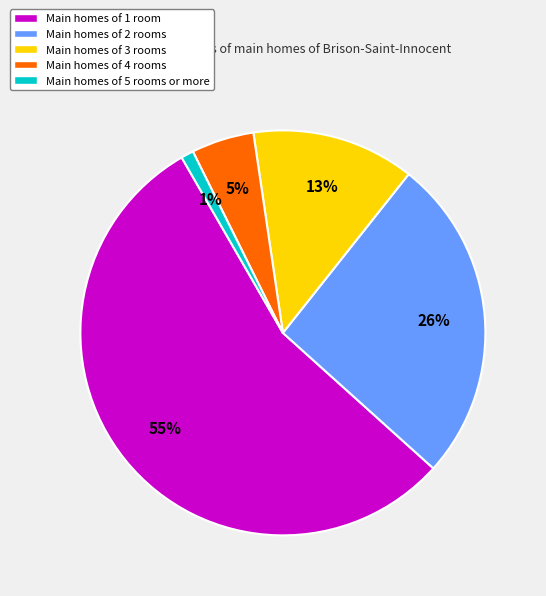

What is the smallest slice in the pie chart?

Main homes of 5 rooms or more